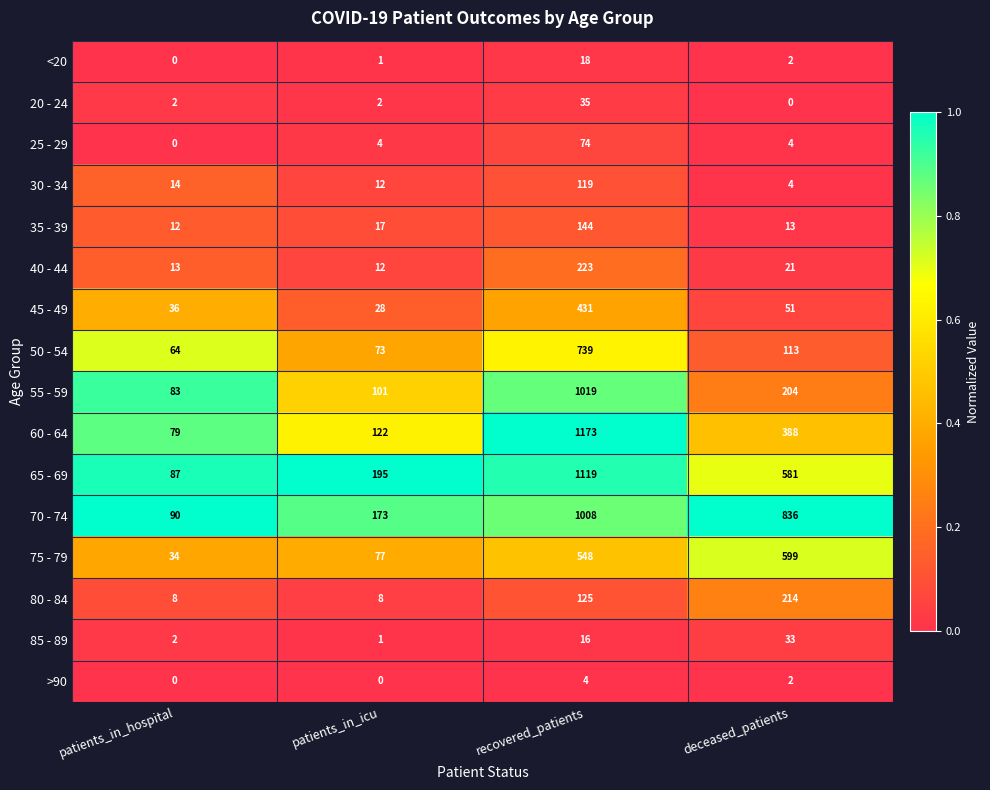

Rank the series by their maximum value, from highest to lowest.

60 - 64, 65 - 69, 55 - 59, 70 - 74, 50 - 54, 75 - 79, 45 - 49, 40 - 44, 80 - 84, 35 - 39, 30 - 34, 25 - 29, 20 - 24, 85 - 89, <20, >90